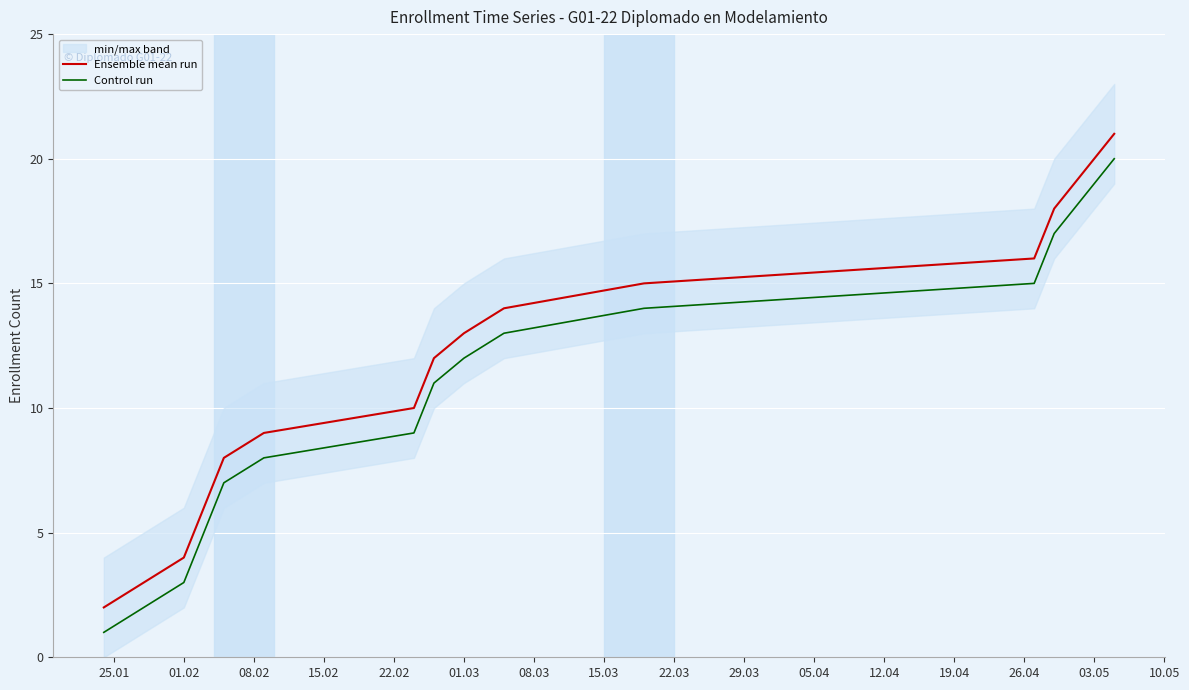

Which series has the largest total across all categories?

Ensemble mean run